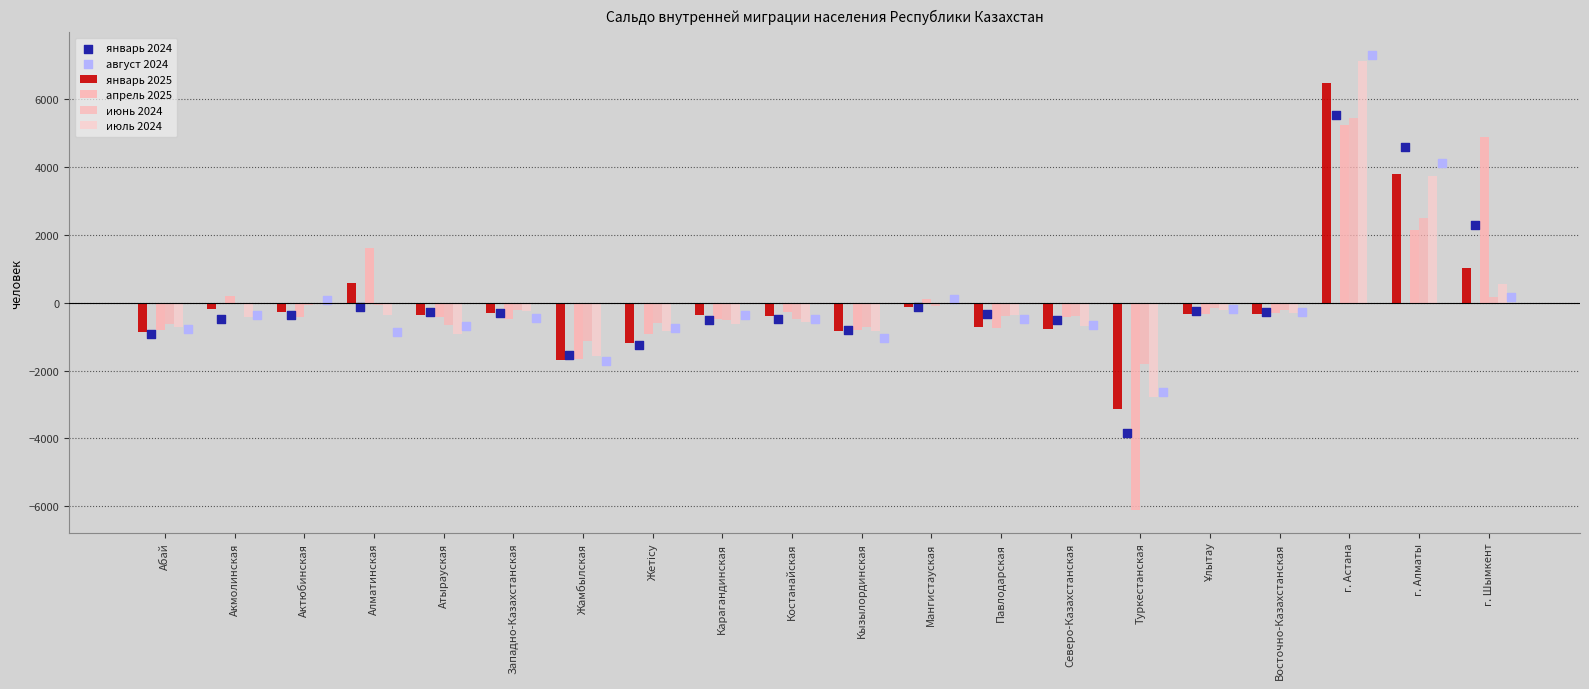

How many values in the январь 2025 series exceed -330?

9